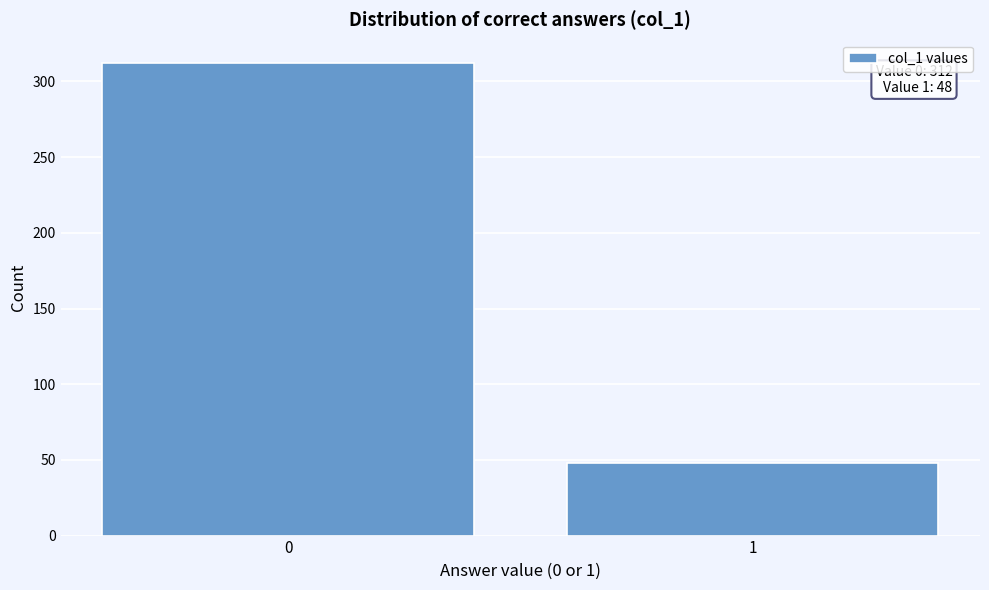

Reading right to left, extract all data points from this chart.

1=48	0=312